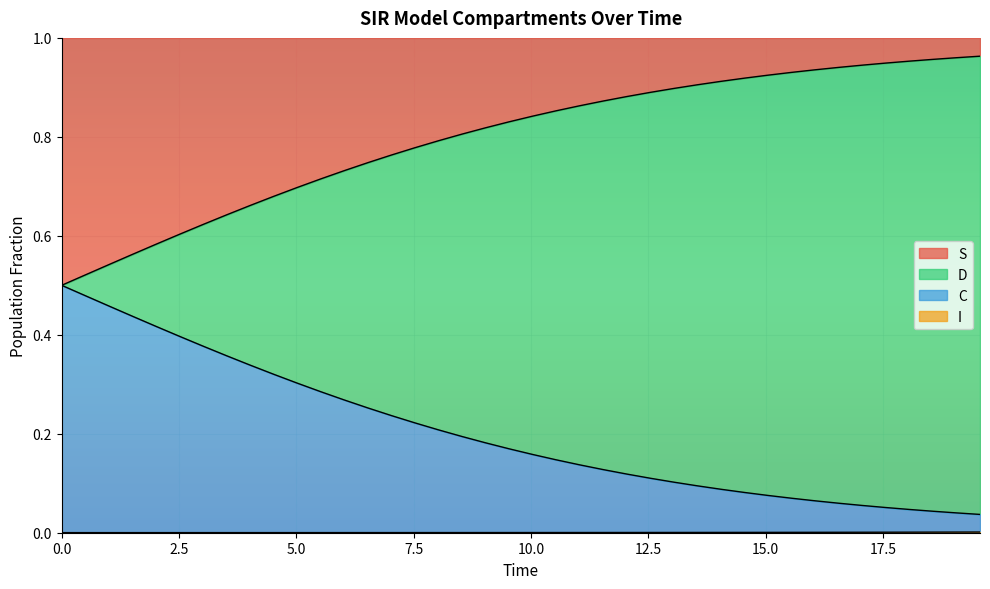

Is it true that C equals 0.3 at 17?

False